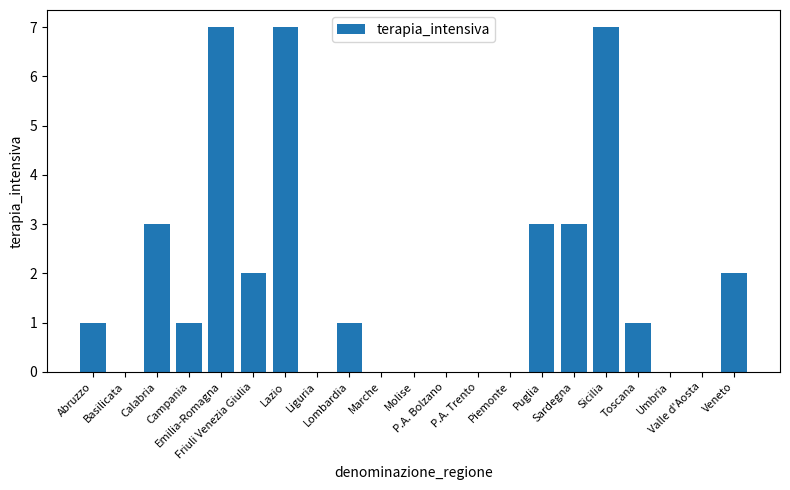

Reading left to right, transcribe all the data shown in this chart.

Abruzzo=1	Basilicata=0	Calabria=3	Campania=1	Emilia-Romagna=7	Friuli Venezia Giulia=2	Lazio=7	Liguria=0	Lombardia=1	Marche=0	Molise=0	P.A. Bolzano=0	P.A. Trento=0	Piemonte=0	Puglia=3	Sardegna=3	Sicilia=7	Toscana=1	Umbria=0	Valle d'Aosta=0	Veneto=2